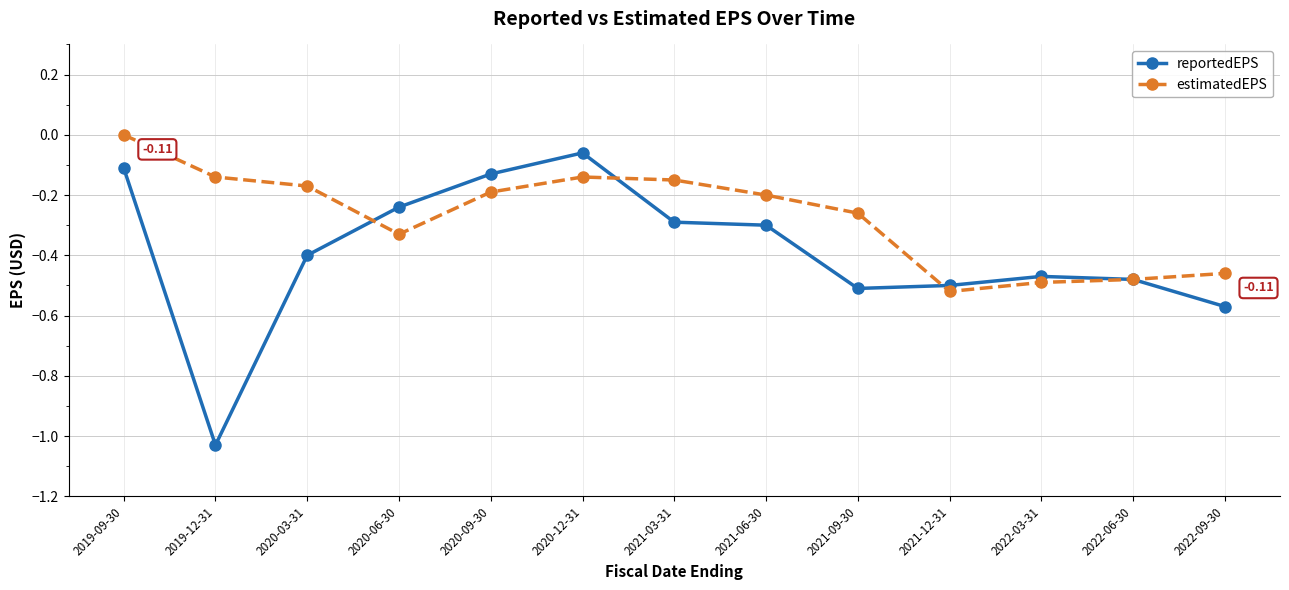

At 2020-06-30, list the series in order from smallest to largest.

estimatedEPS, reportedEPS